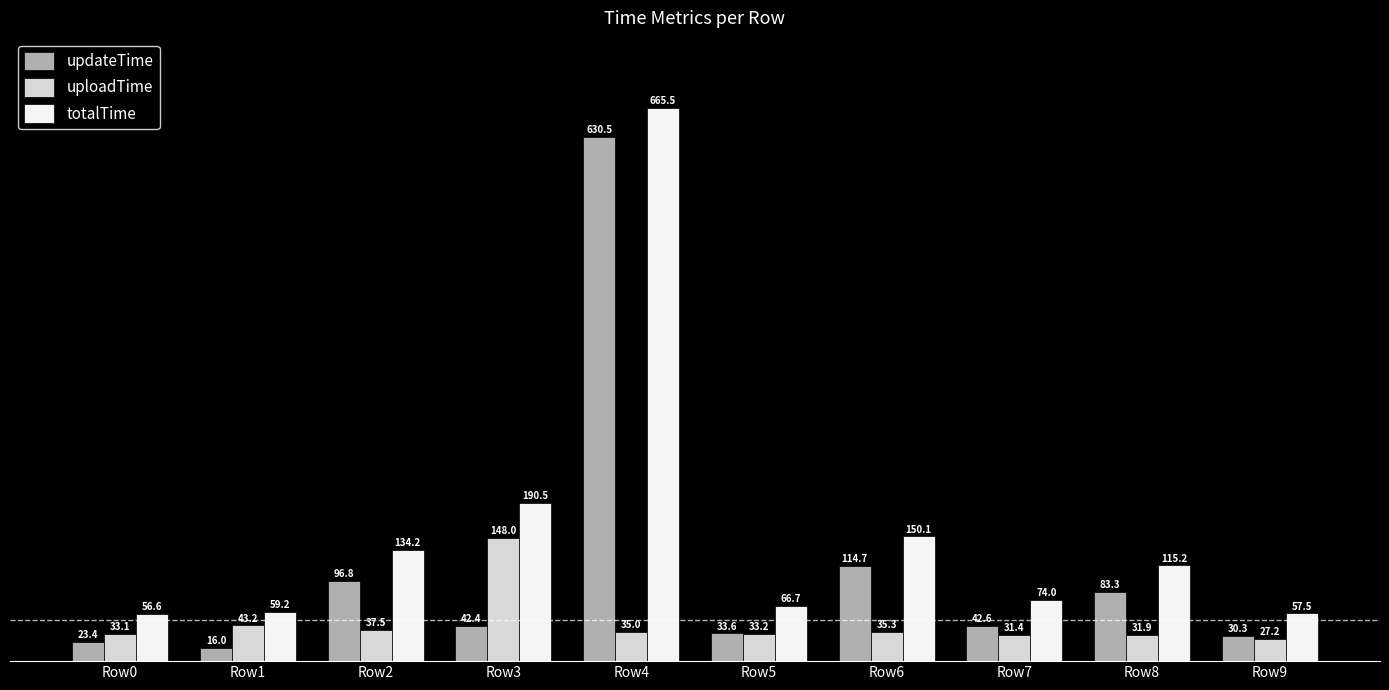

Which category has the lowest value in the totalTime series?

Row0